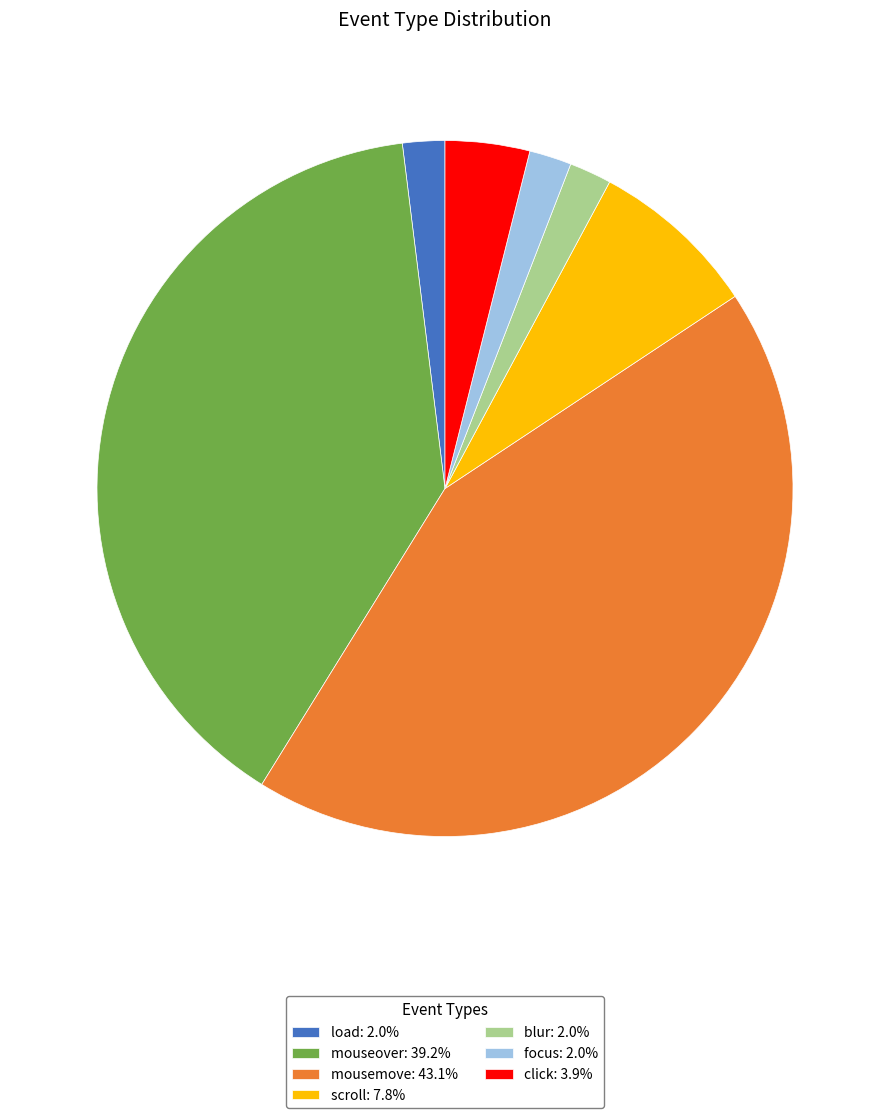

Do scroll: 7.8% and focus: 2.0% together represent more than half of the pie?

No